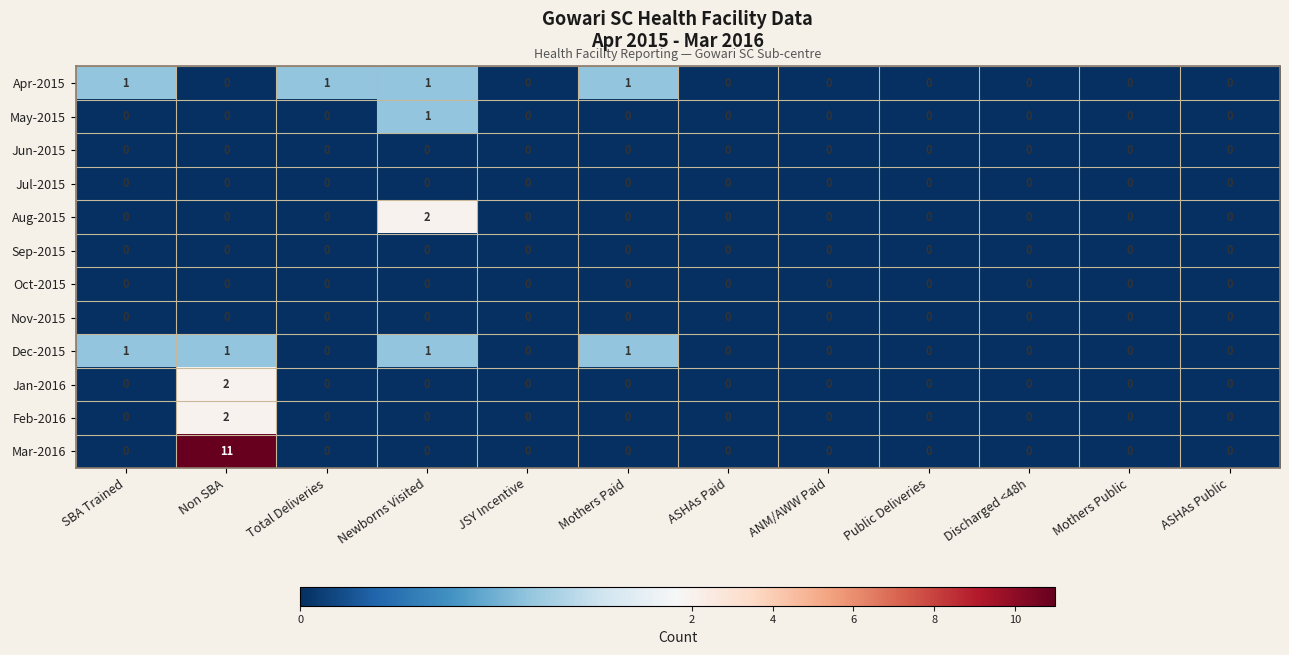

The May-2015 series shows 1 at Newborns Visited. True or false?

True